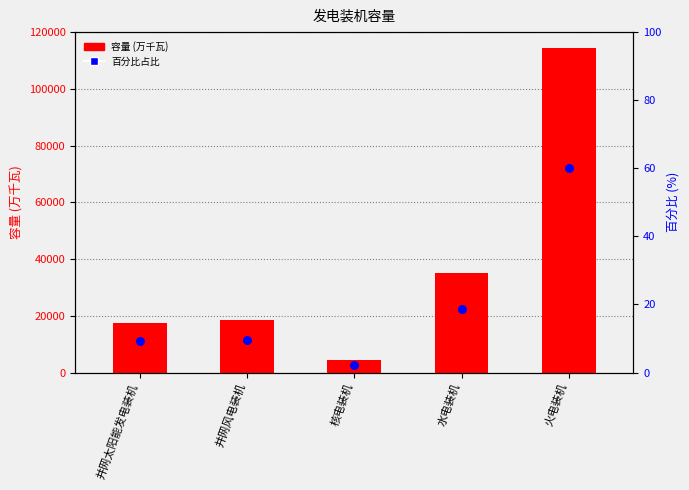

Between 火电装机 and 并网太阳能发电装机, which is larger?

火电装机